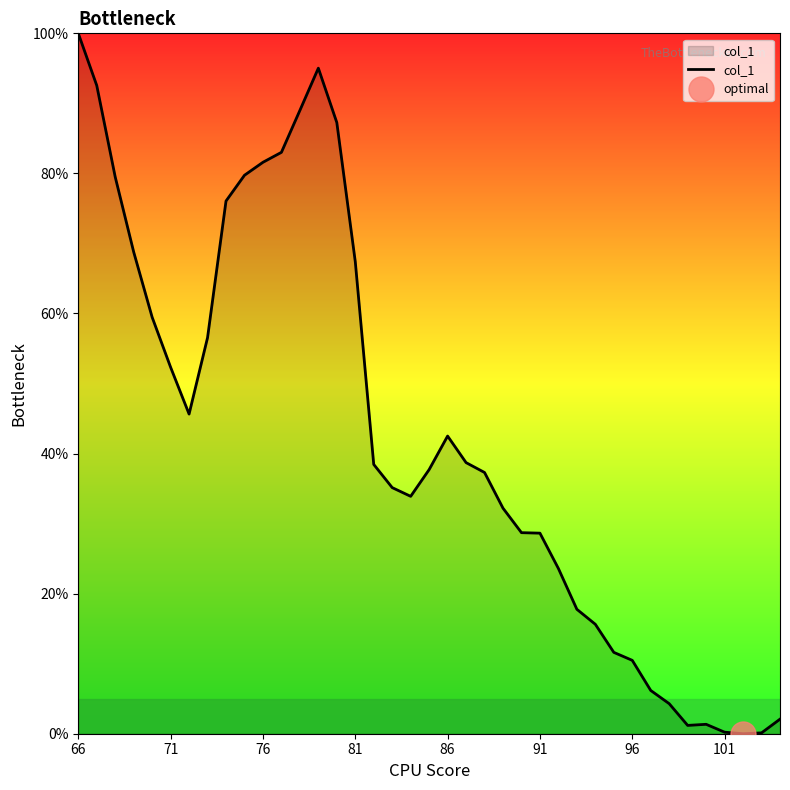

What is the maximum value for col_1?

100.0